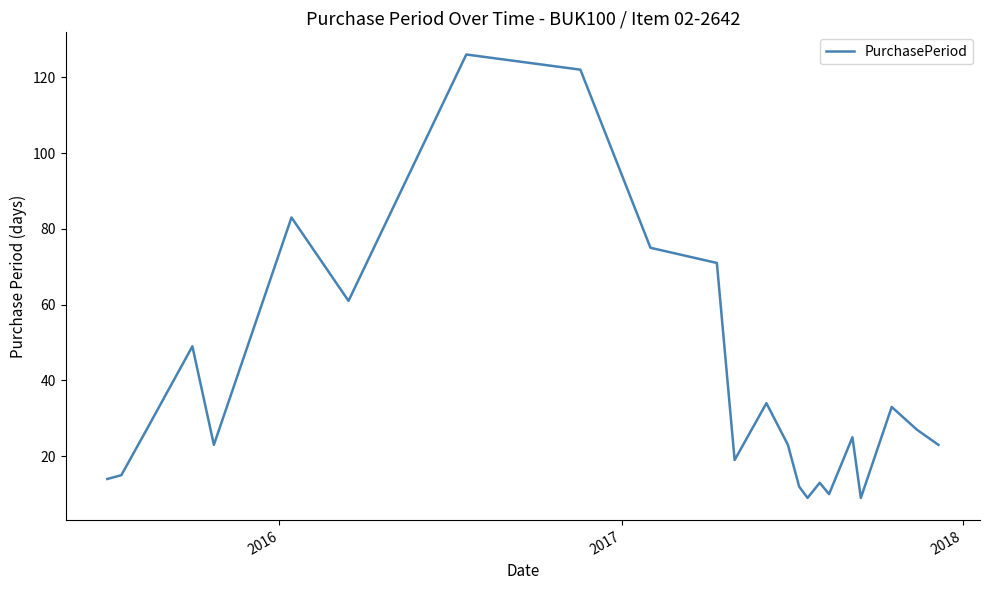

What is the smallest value displayed?

9